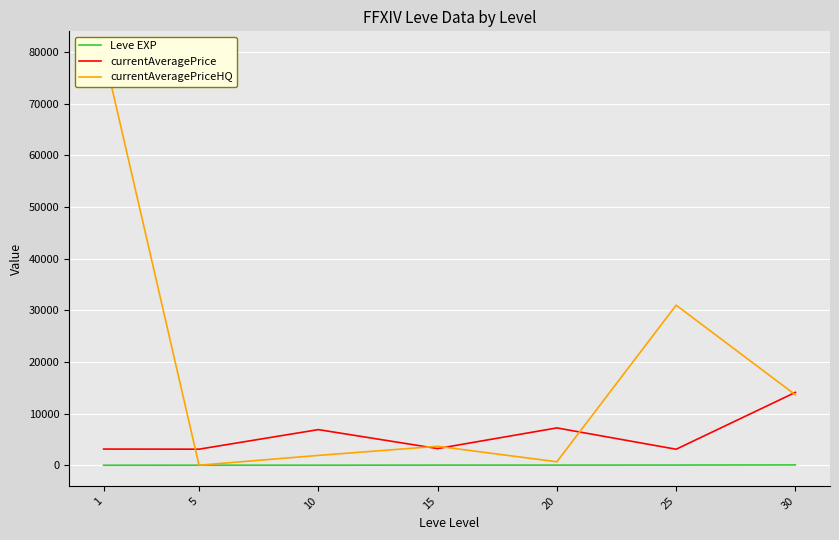

True or false: currentAveragePrice has more than 2 points higher than both neighbors.

False